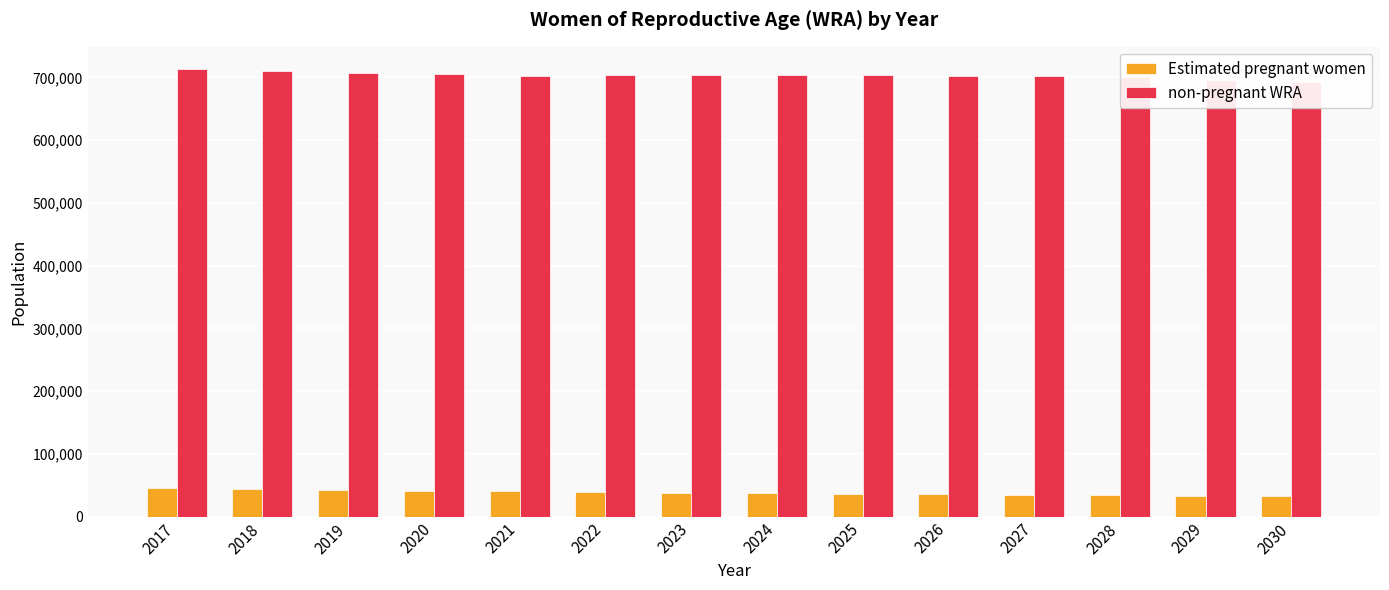

What is the total value across all series at 2024?

741000.0